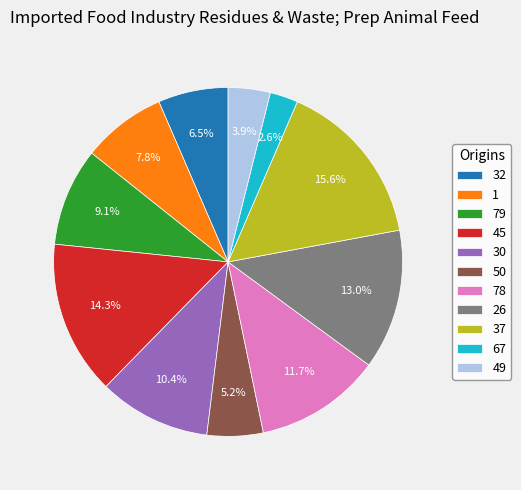

To the nearest percent, what is the average slice percentage?

9%